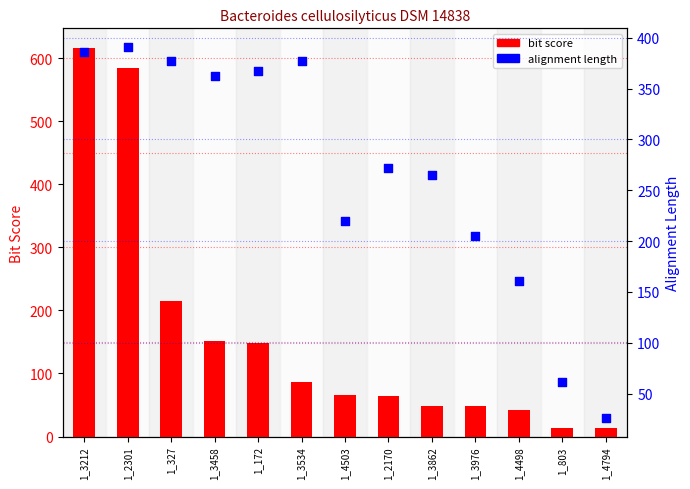

Which series has the widest spread of Y values?

bit score